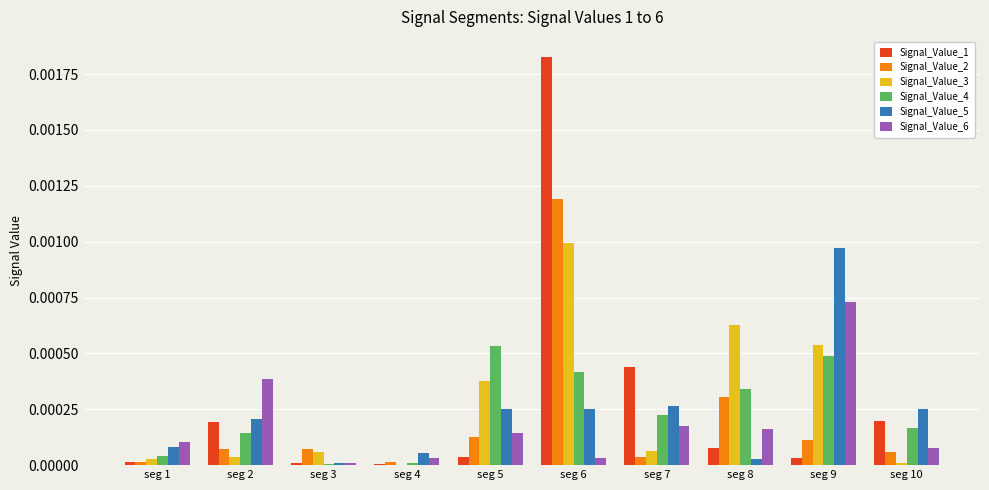

Is it true that Signal_Value_4 equals 0.0 at seg 4?

True